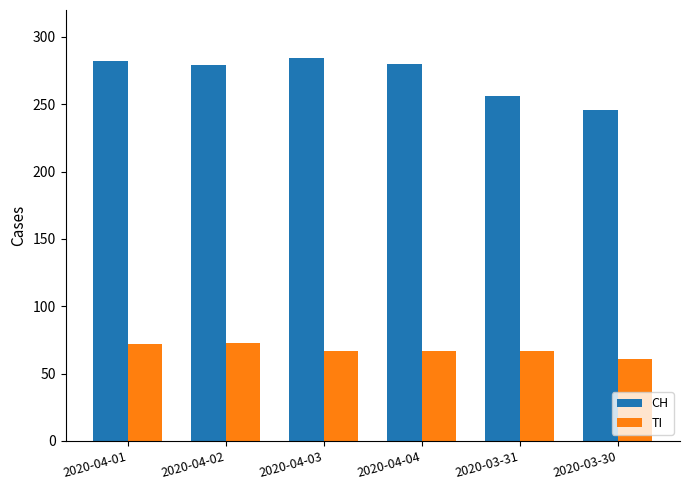

What is the value of the TI bar at the 5th from the left?

67